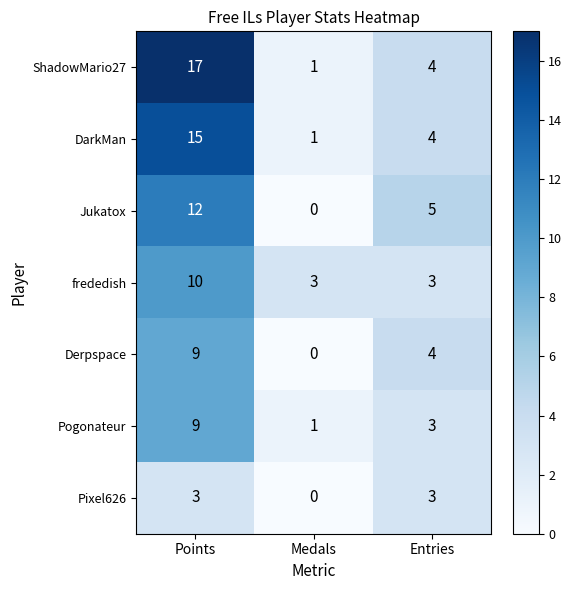

At which label does Pogonateur reach its minimum?

Medals